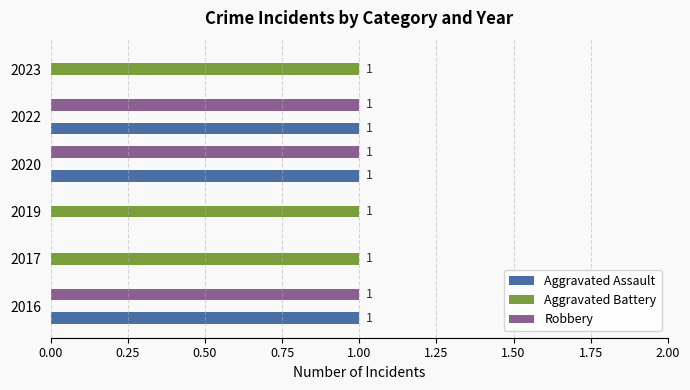

What is the sum of all Robbery values?

3